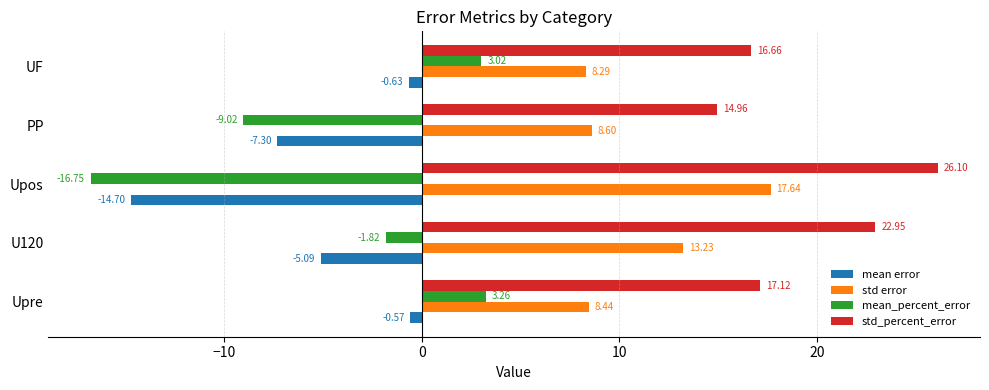

At which label is mean_percent_error closest to -6?

PP